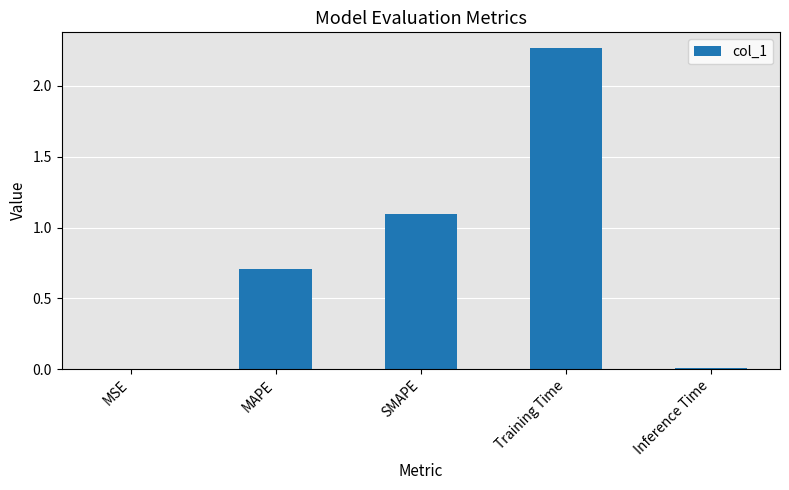

At which category does the chart reach its peak across all series?

Training Time